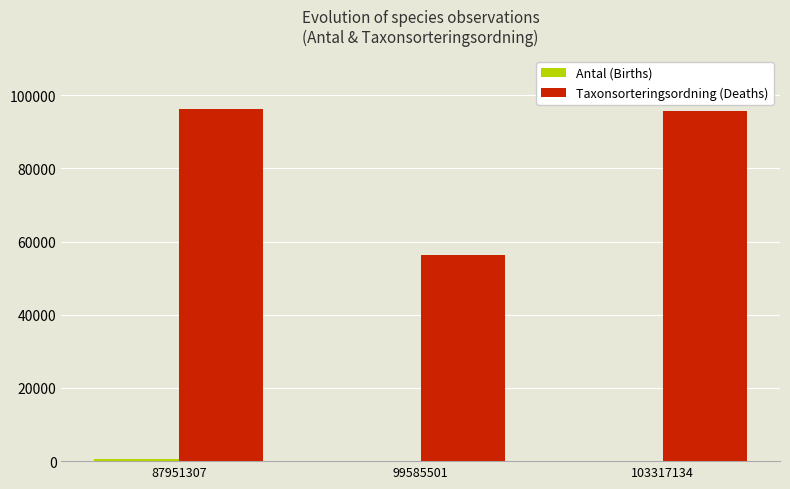

The Taxonsorteringsordning (Deaths) series shows 96334 at 87951307. True or false?

True